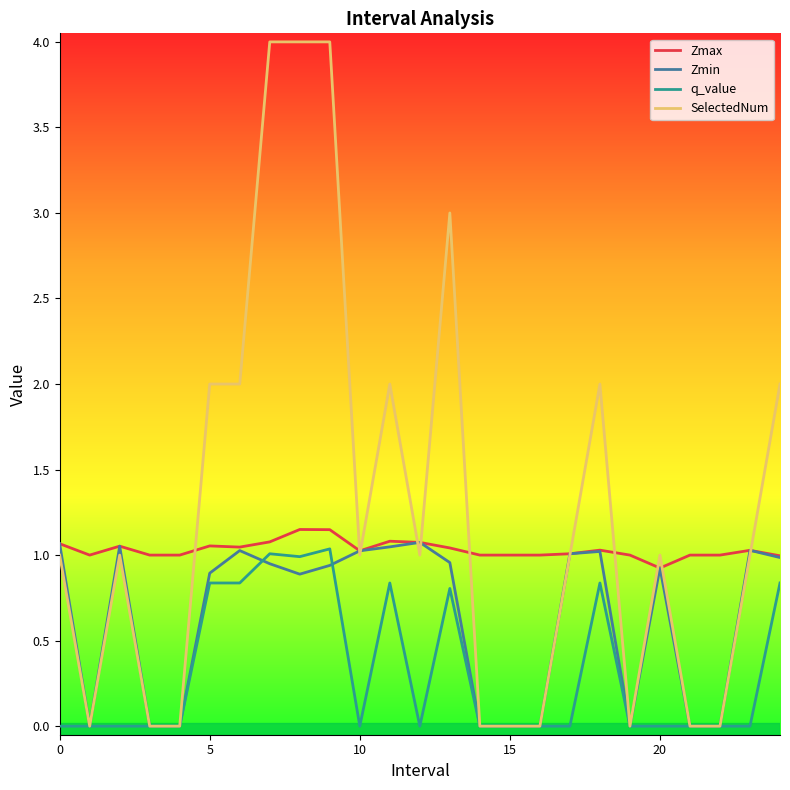

Which series has the largest total across all categories?

SelectedNum